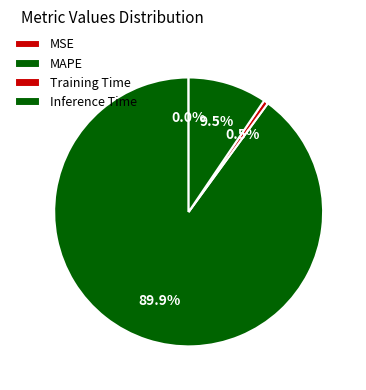

Count the number of slices in the pie.

4